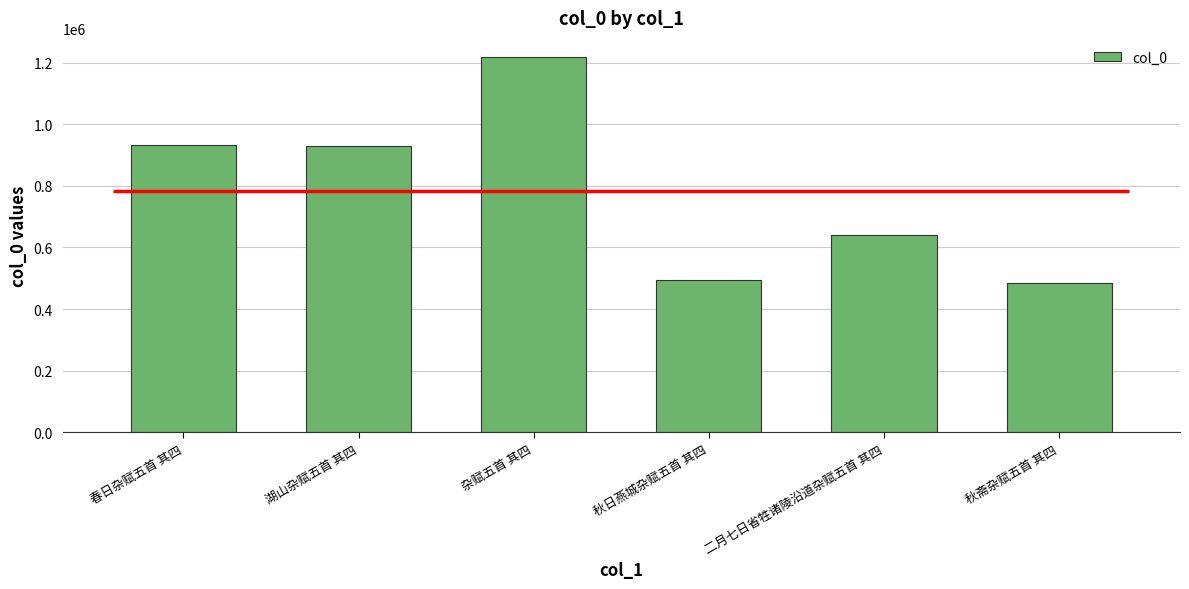

What is the label of the 2nd bar from the left?

湖山杂赋五首 其四